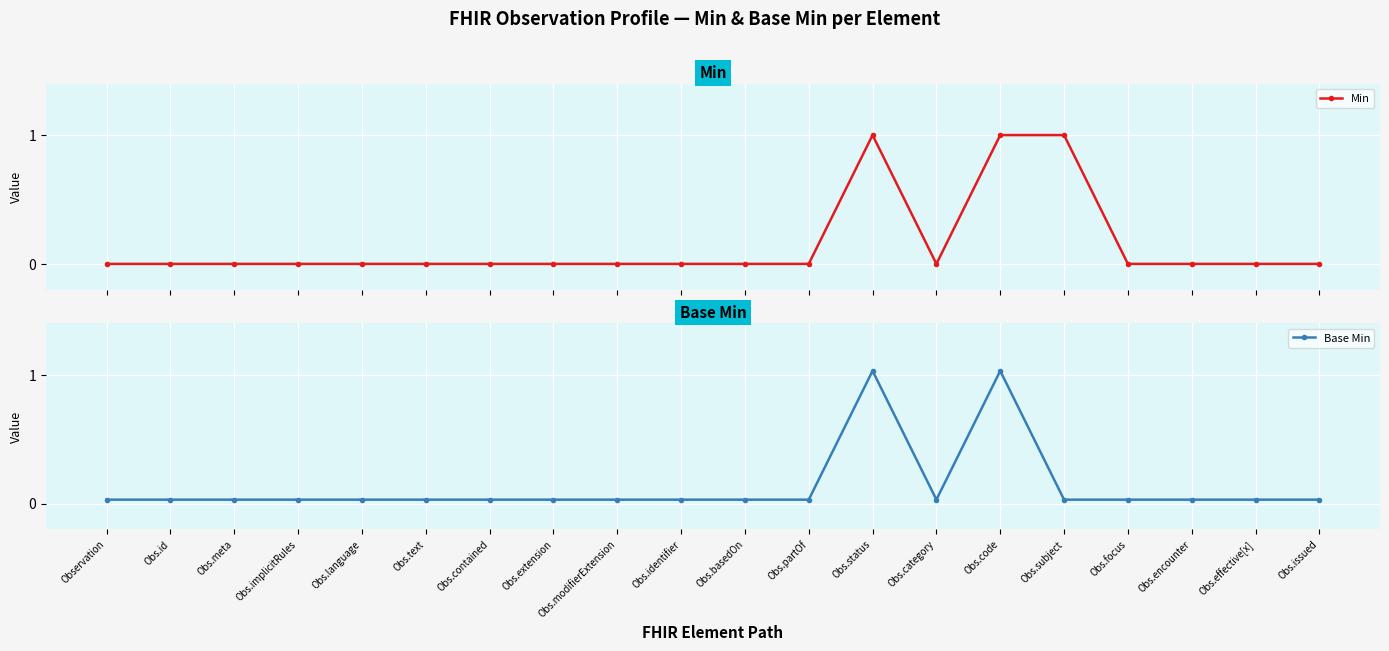

What position from the left is Obs.meta?

3